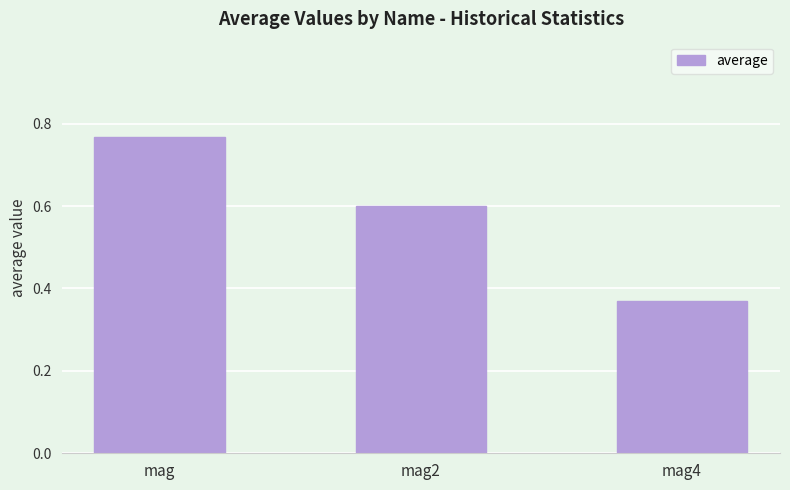

Rank the categories by value from highest to lowest.

mag, mag2, mag4